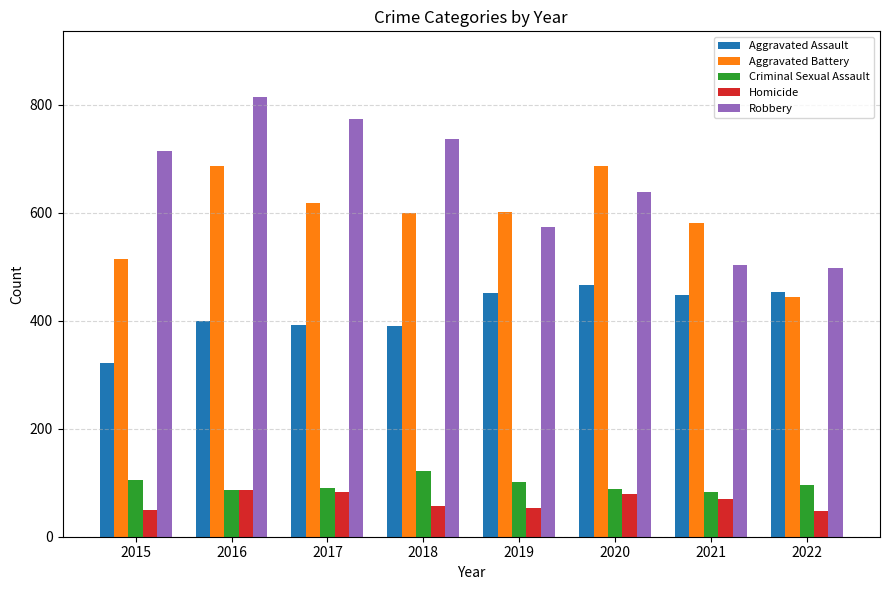

What value does the Homicide series have at 2020?

80